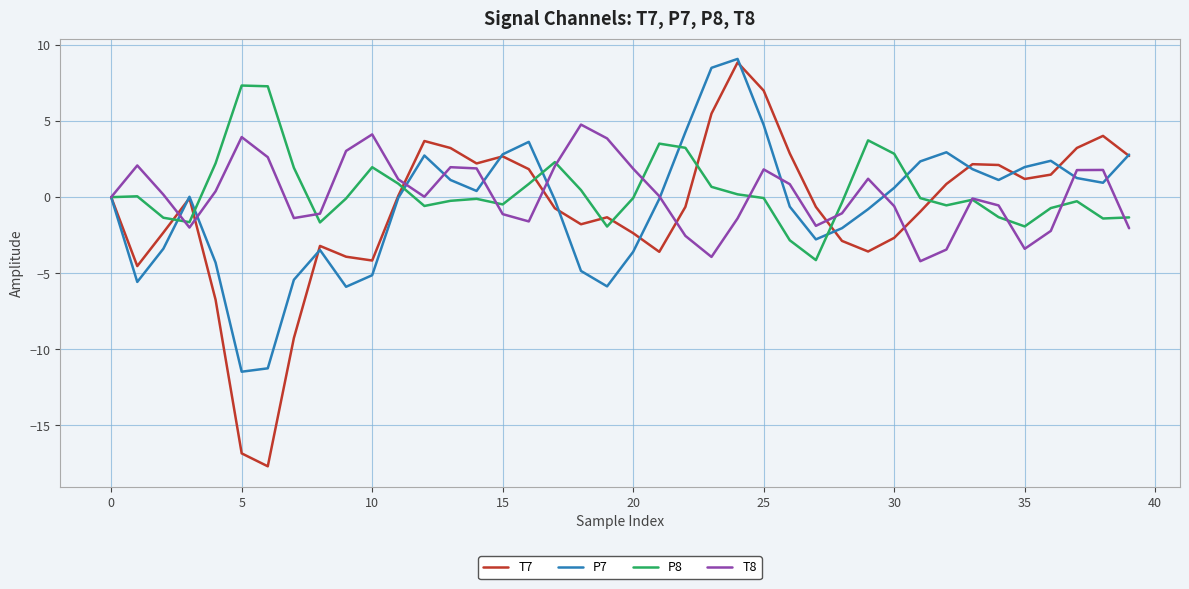

Which series has the largest range (max minus min)?

T7